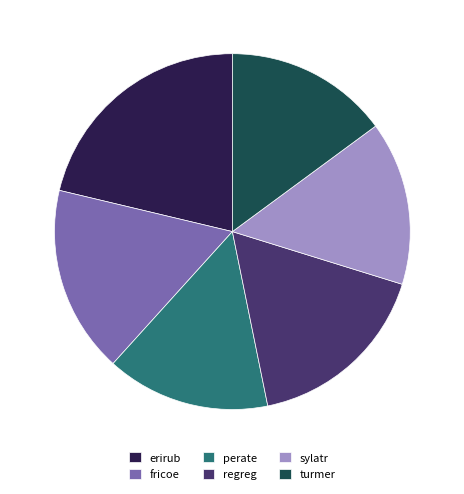

Which slice is the largest?

erirub